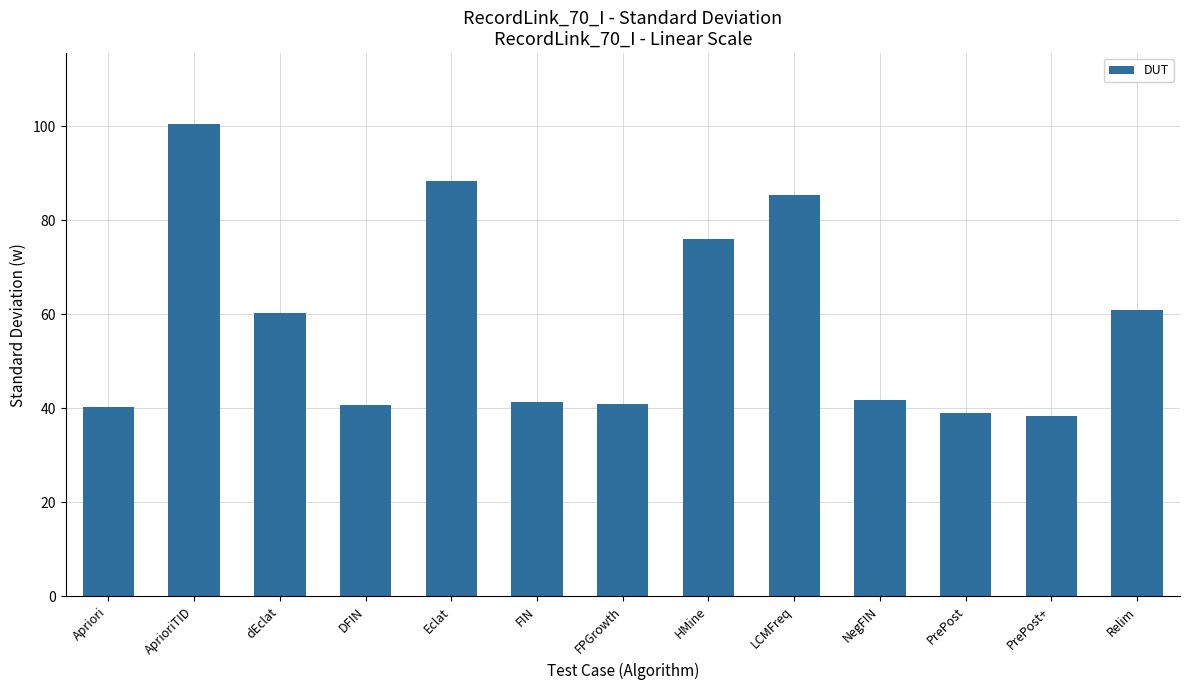

What is the change in value from FIN to PrePost+?

-3.0